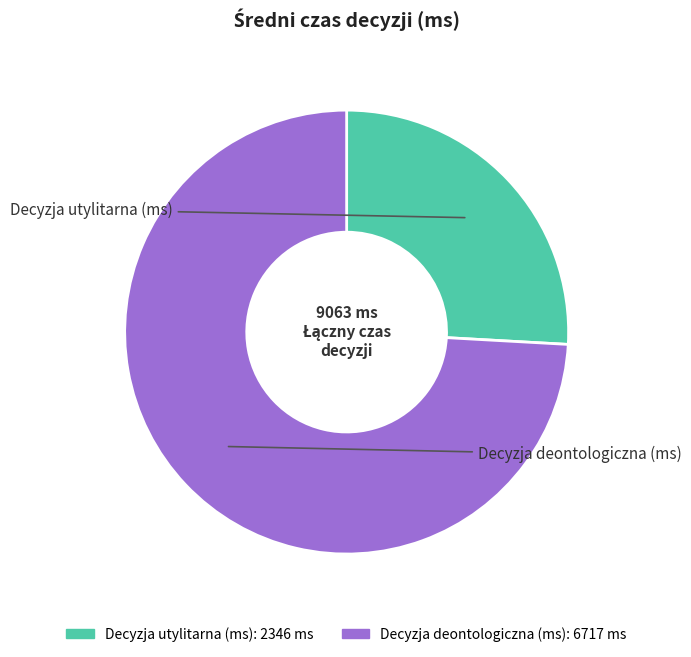

Rank the categories by value from lowest to highest.

Decyzja utylitarna (ms), Decyzja deontologiczna (ms)